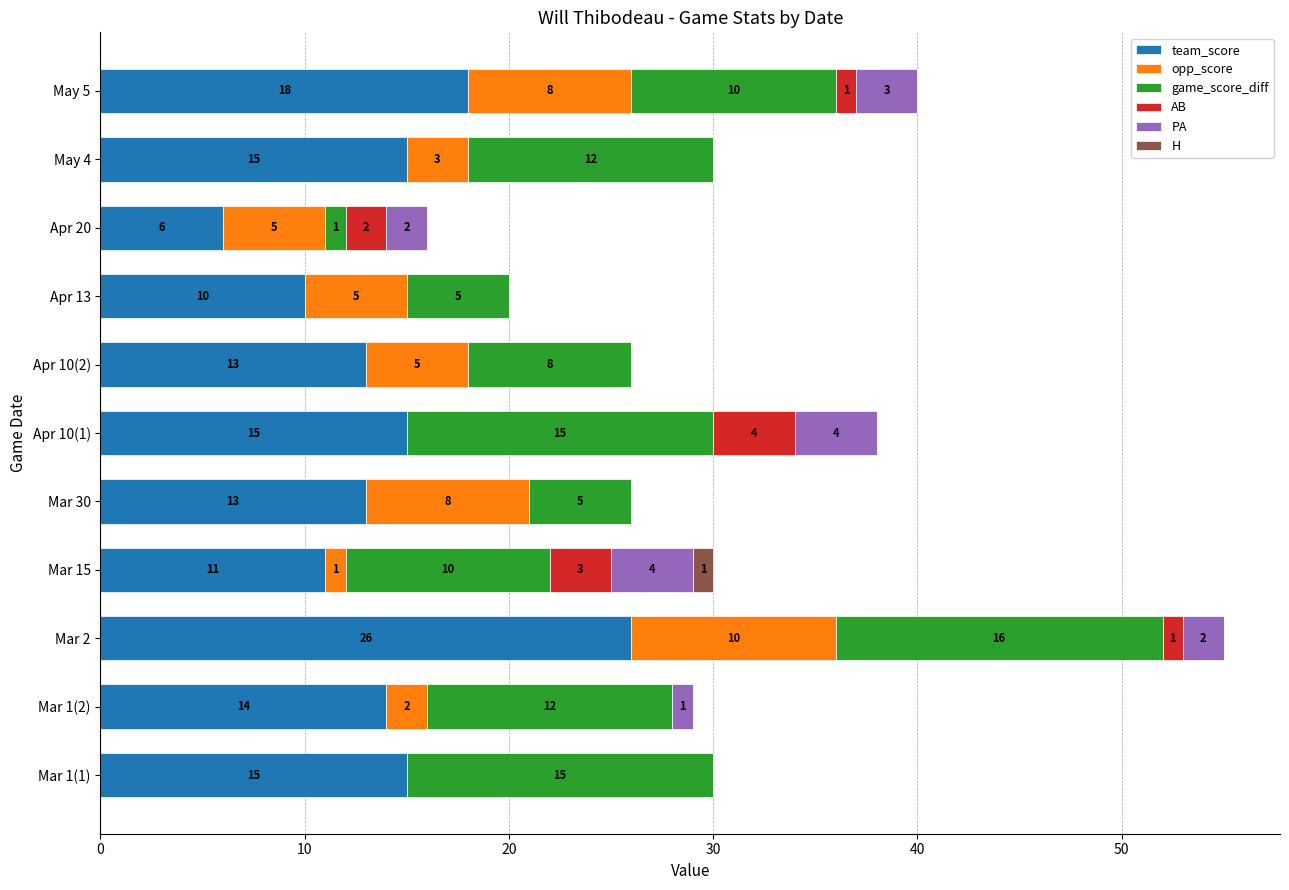

What is the sum of the team_score values at Mar 2 and Mar 30?

39